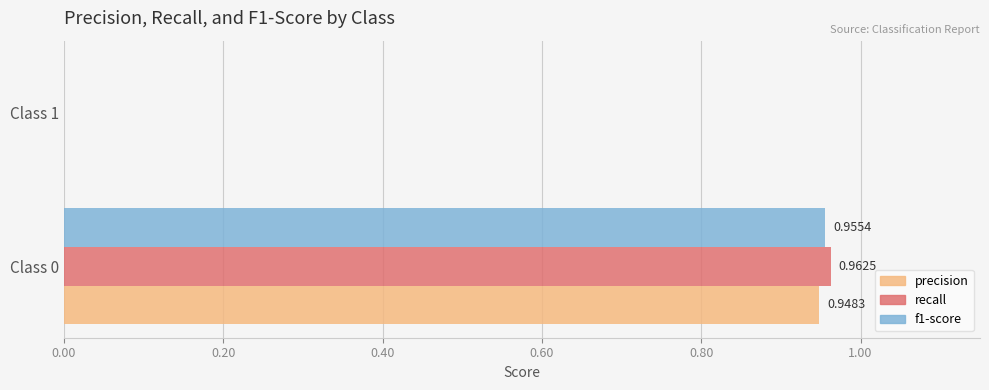

What are all the series names shown in the legend?

precision, recall, f1-score